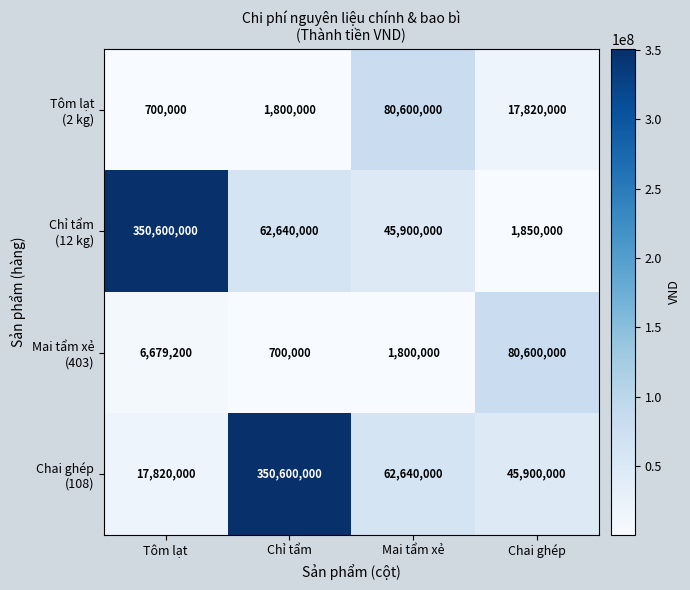

At which category is the sum across all series the highest?

Chỉ tẩm